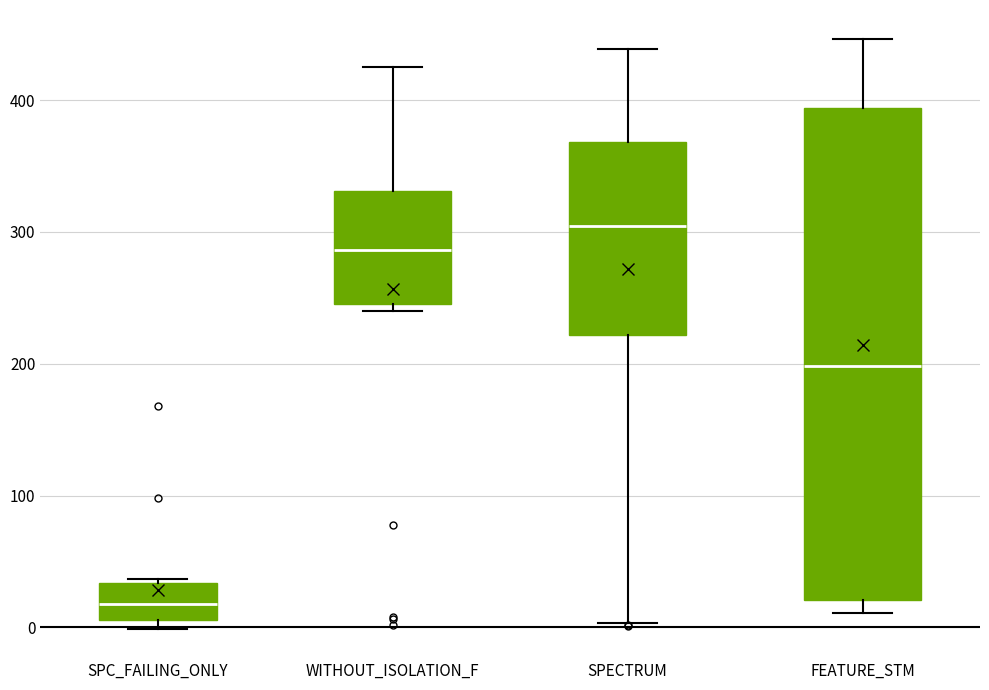

Reading left to right, transcribe this box plot: for each box, give where its median line is, the range the box spans, and where its two whiskers end, as read against the y-axis. The values are not printed on the chart, so give them approximately, as read against the axis.

SPC_FAILING_ONLY: median 20, box 10 to 30, whiskers 0 to 40
WITHOUT_ISOLATION_F: median 290, box 250 to 330, whiskers 240 to 430
SPECTRUM: median 300, box 220 to 370, whiskers 0 to 440
FEATURE_STM: median 200, box 20 to 390, whiskers 10 to 450